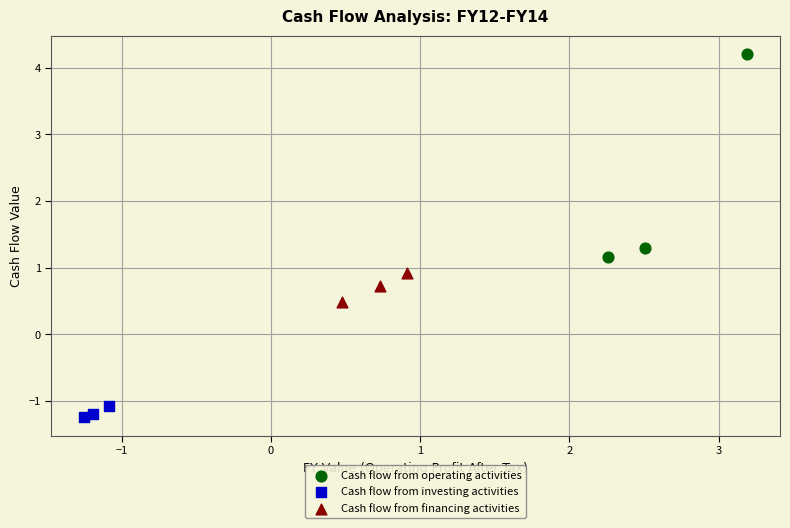

Which series has the largest Y range (max minus min)?

Cash flow from operating activities